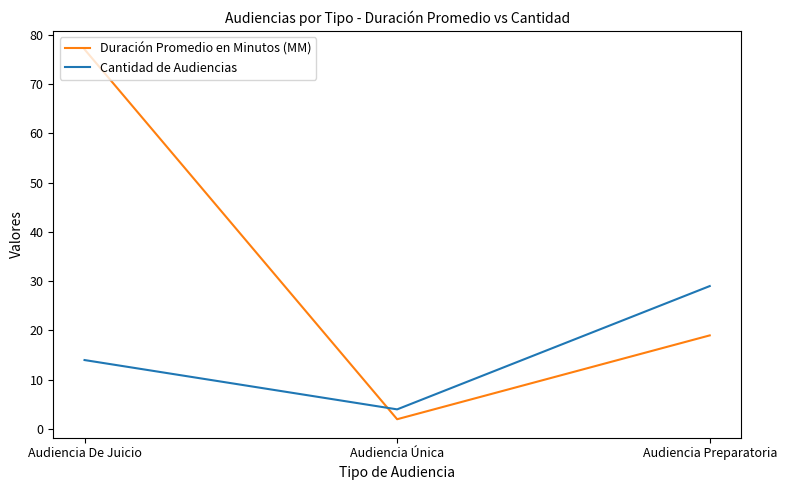

The value of Duración Promedio en Minutos (MM) at Audiencia De Juicio is 77. True or false?

True